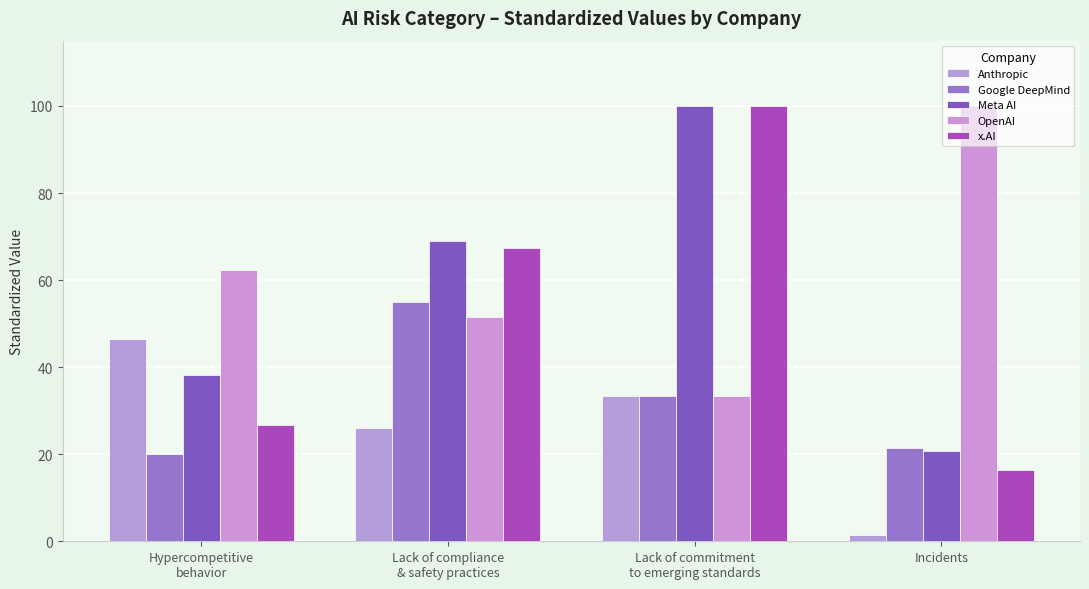

Which category has the lowest value across all series?

Incidents